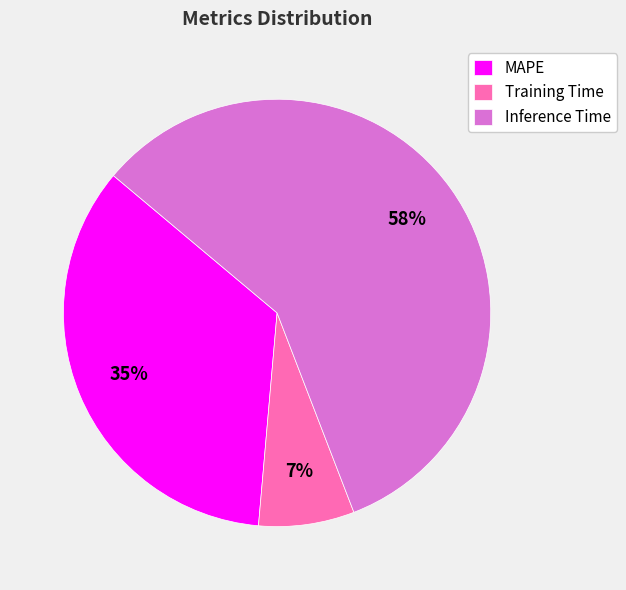

To the nearest percent, what is the average slice percentage?

33%